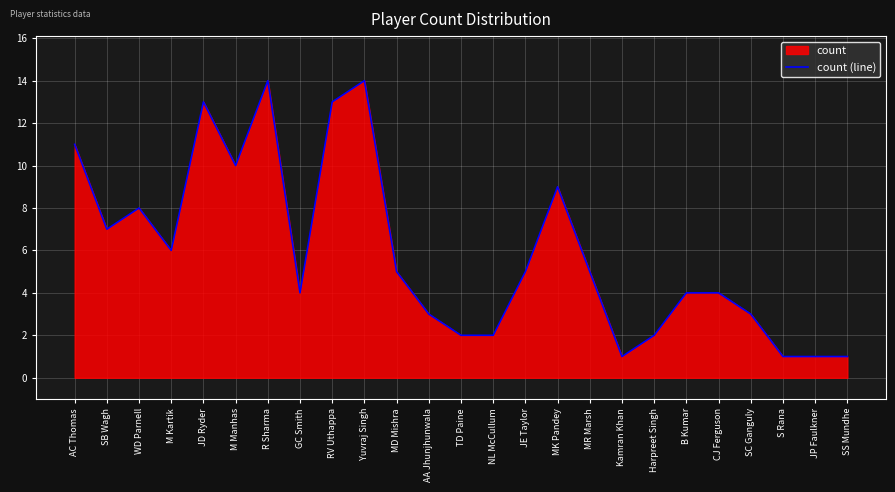

Does the chart display data point markers on the line(s)?

No